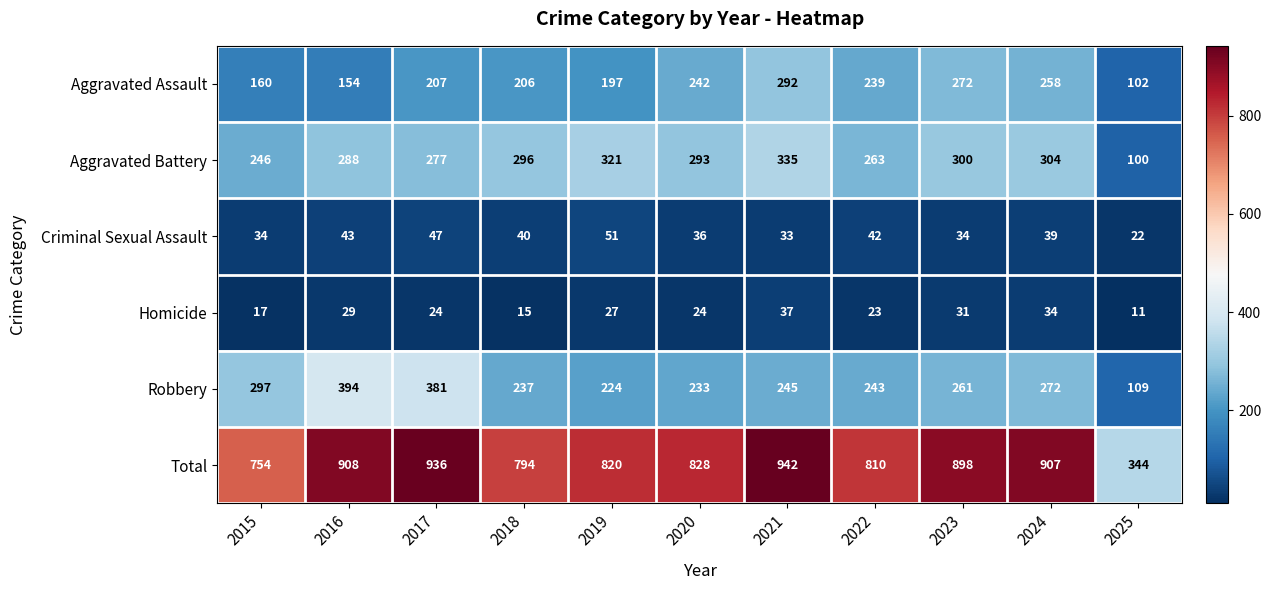

What is the lowest value of the Aggravated Battery series?

100